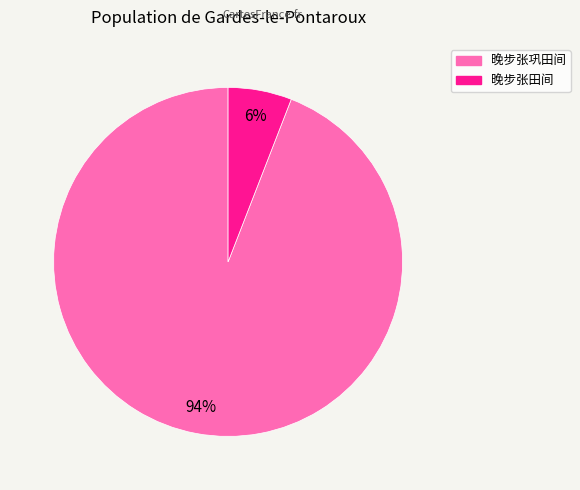

Combined, do 晚步张巩田间 and 晚步张田间 account for over 50%?

Yes